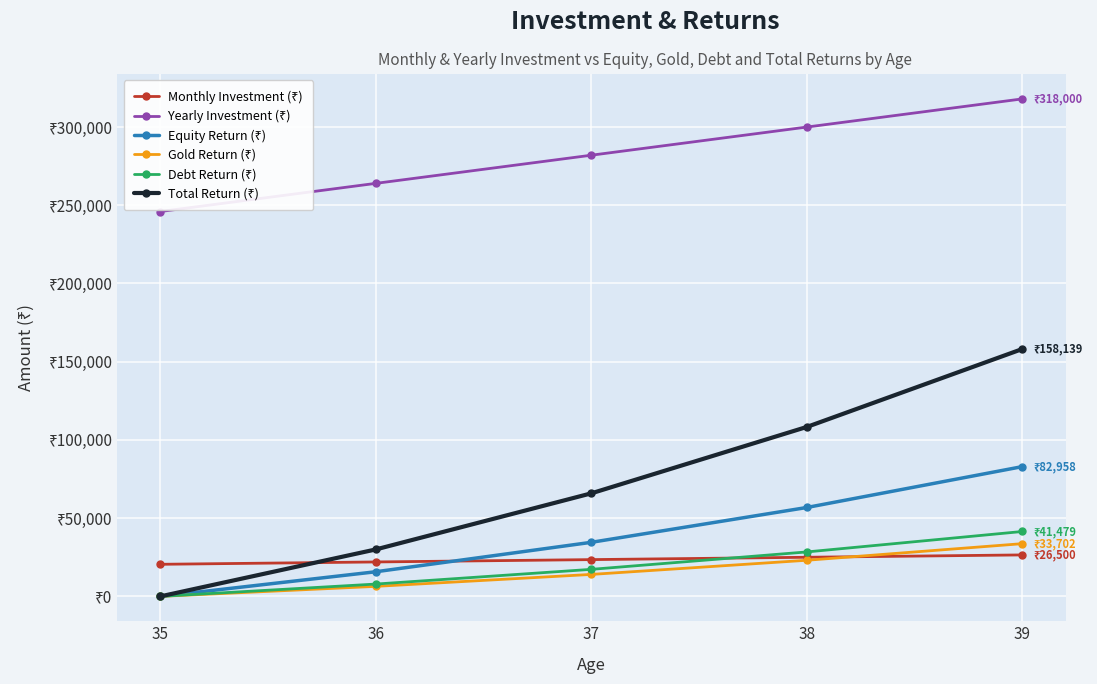

Which has a higher value, 37 or 38?

38